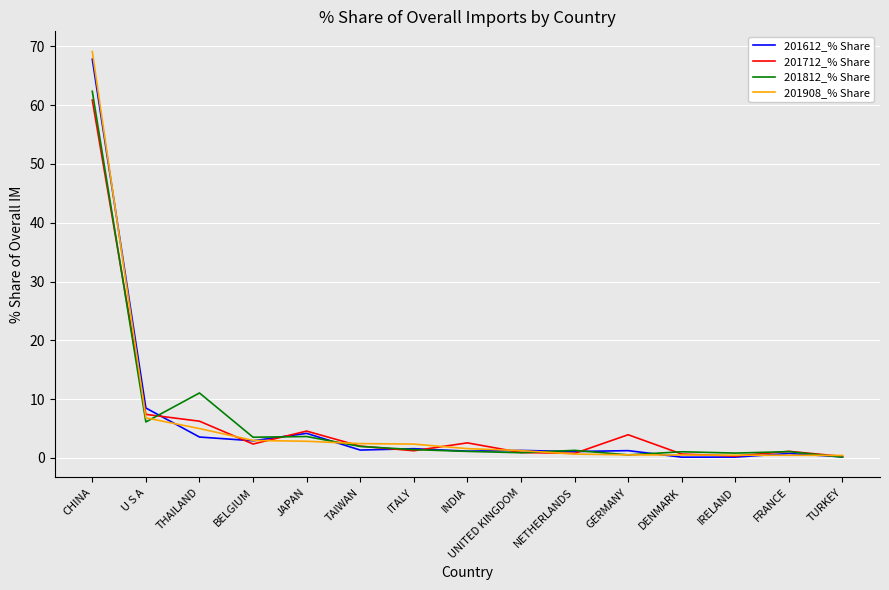

Rank the series by their average value, from lowest to highest.

201712_% Share, 201612_% Share, 201812_% Share, 201908_% Share